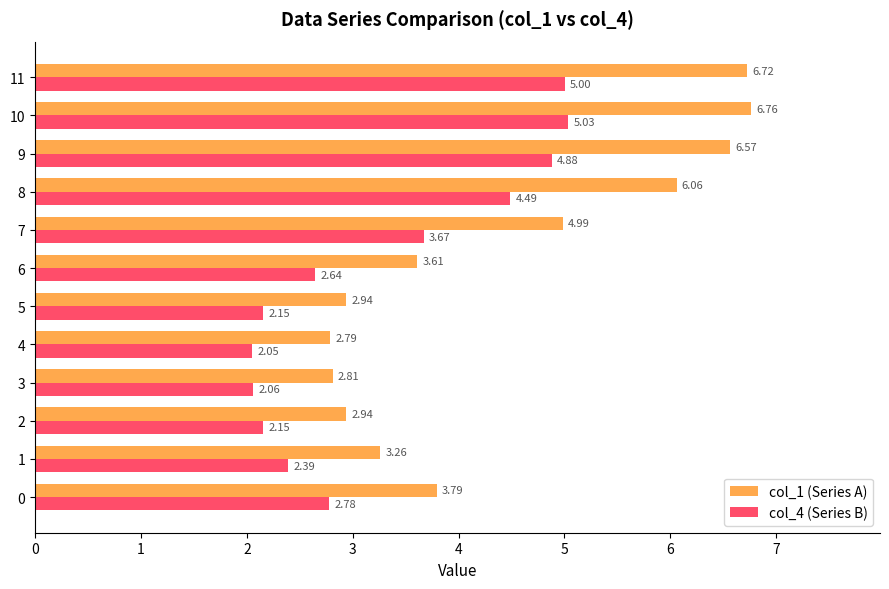

What is the difference between the second highest and second lowest values in the col_1 (Series A) series?

3.9